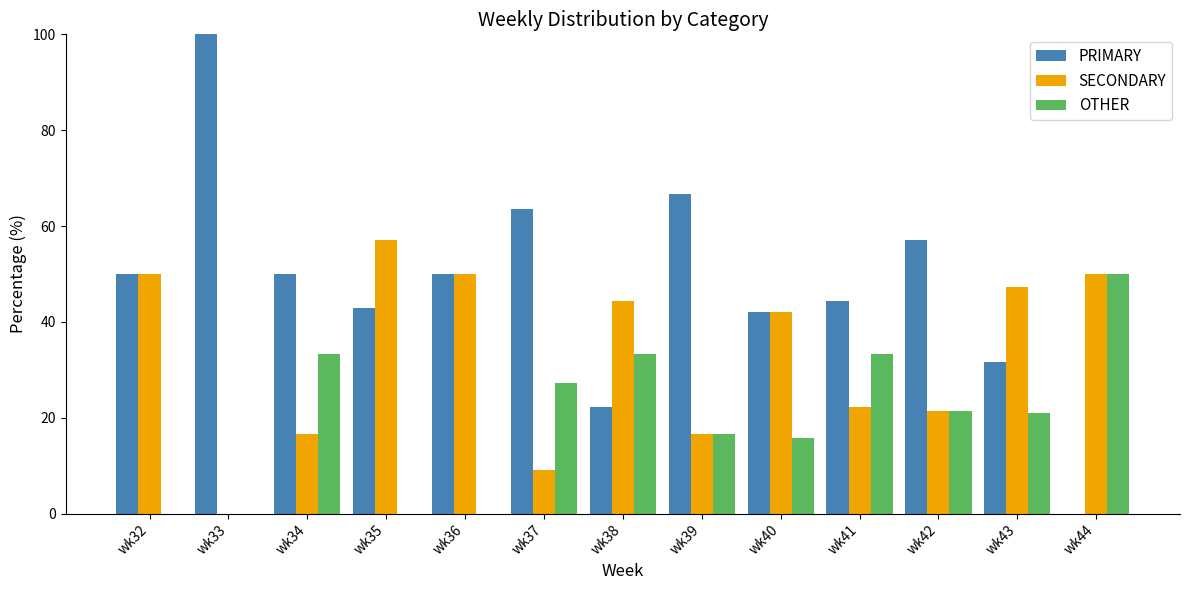

What is the sum of all PRIMARY values?

620.7